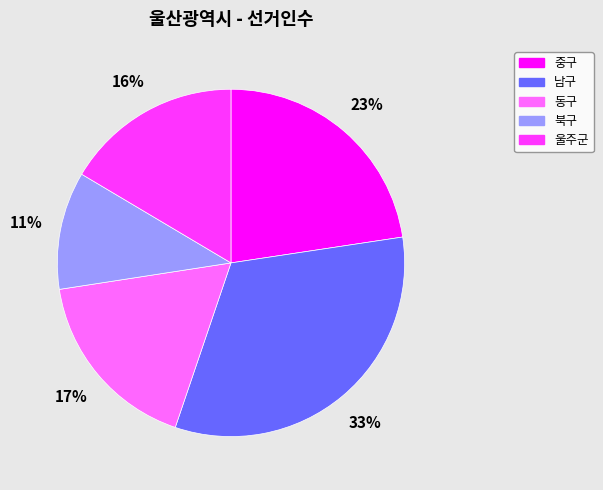

To the nearest percent, what percentage of the pie is 북구?

11%